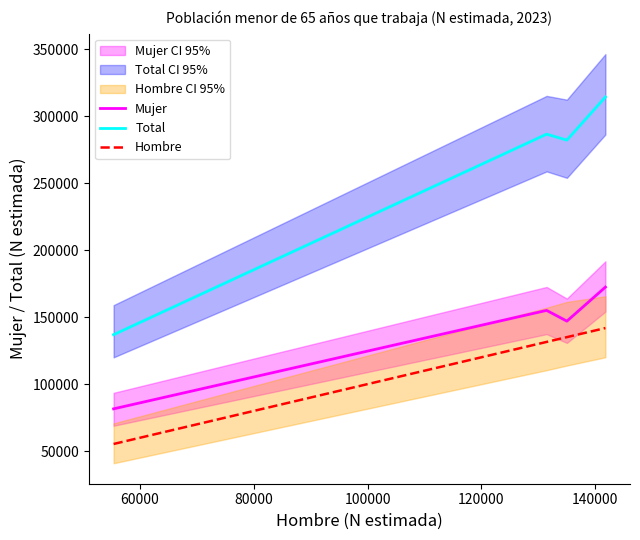

At how many categories does at least one series exceed 209325?

3